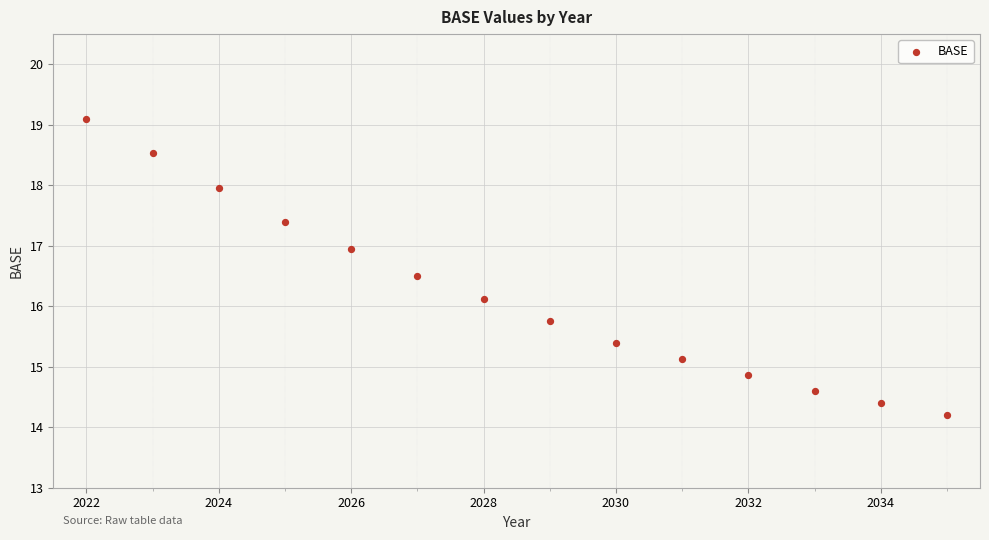

What Y value in the scatter plot is closest to 16?

16.1